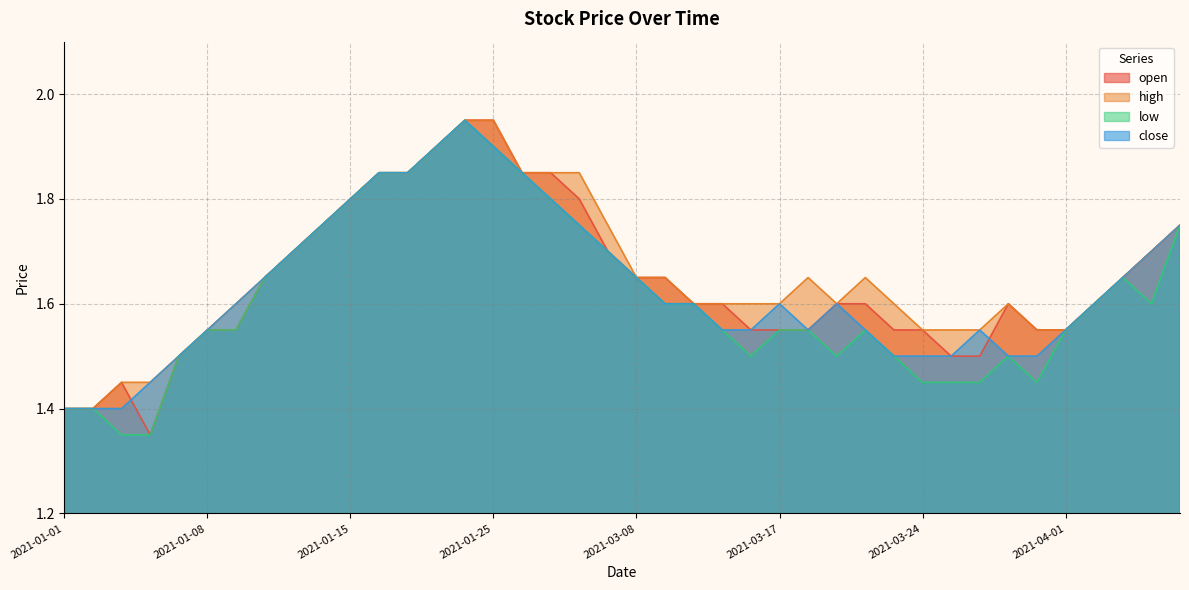

Which category has the lowest value in the low series?

2021-01-05